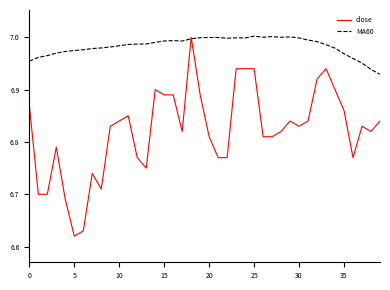

How many categories are shown in the chart?

40